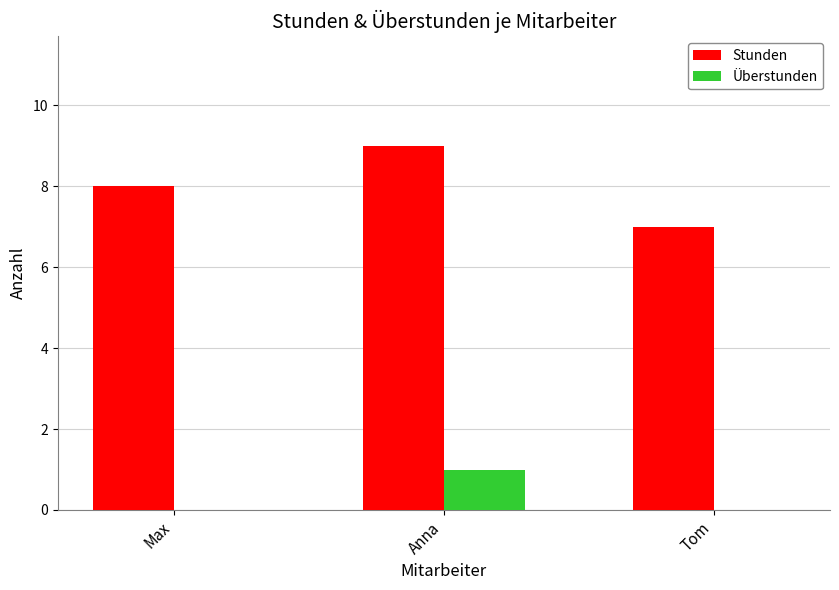

Which series has the largest total across all categories?

Stunden